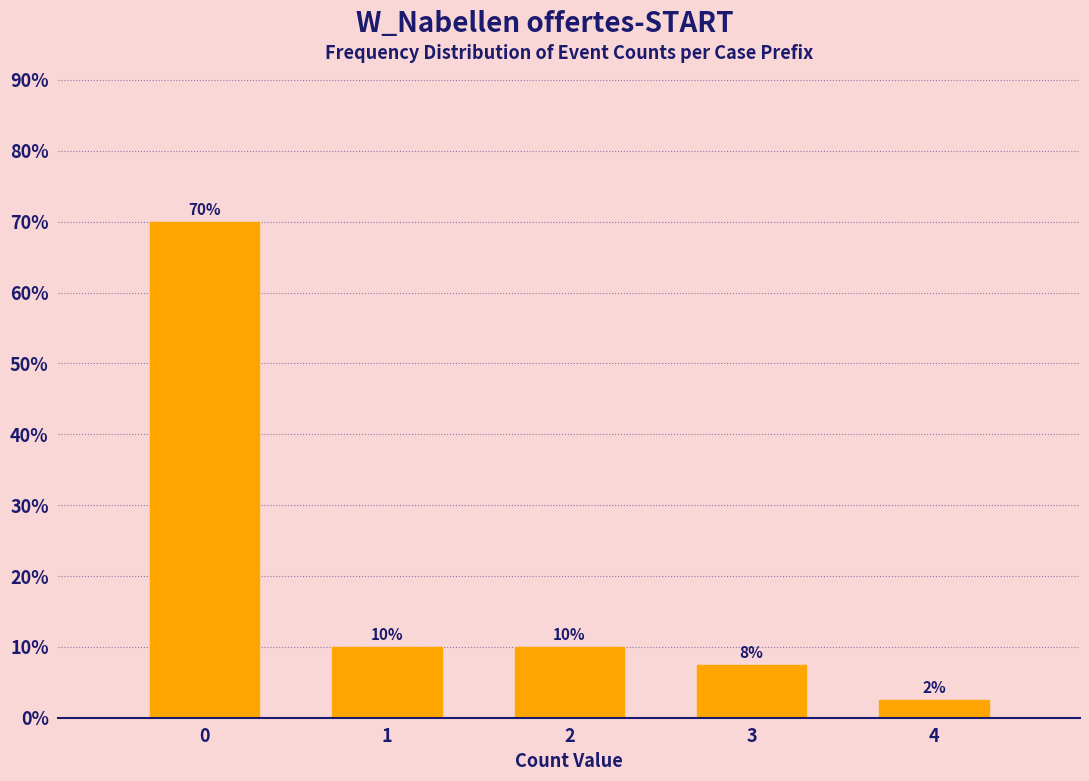

What is the sum of the values at 2 and 0?

80.0